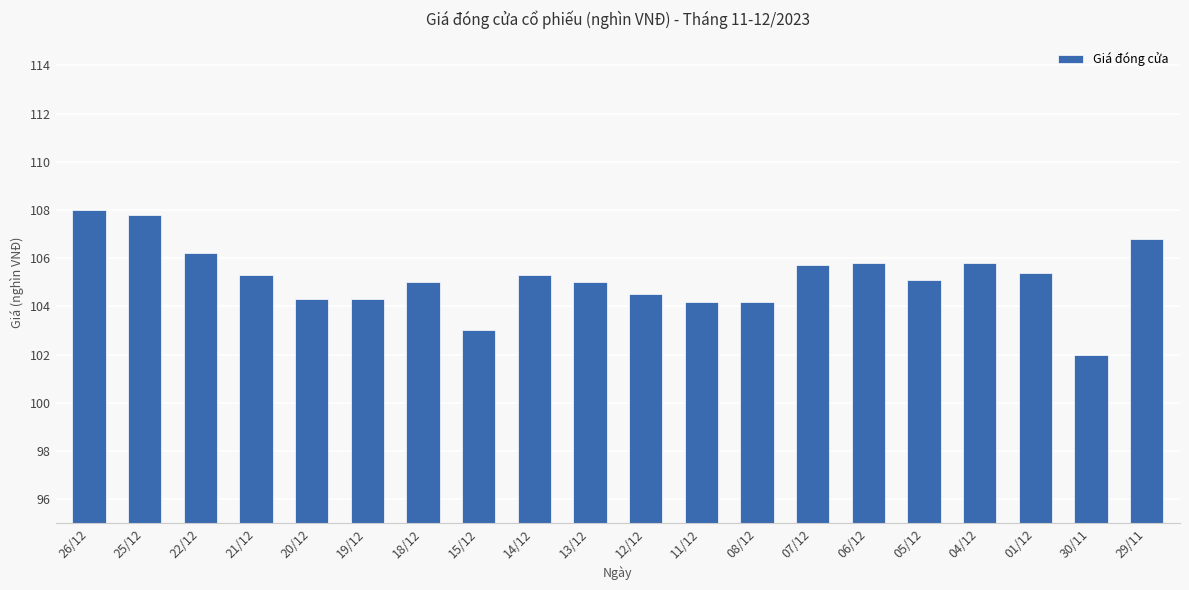

Count the number of data series in this chart.

1